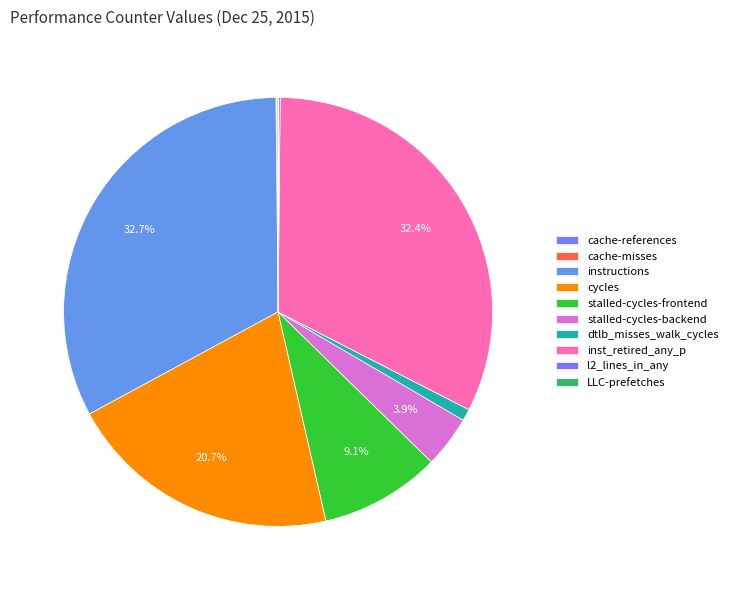

Which has a higher value, stalled-cycles-backend or dtlb_misses_walk_cycles?

stalled-cycles-backend